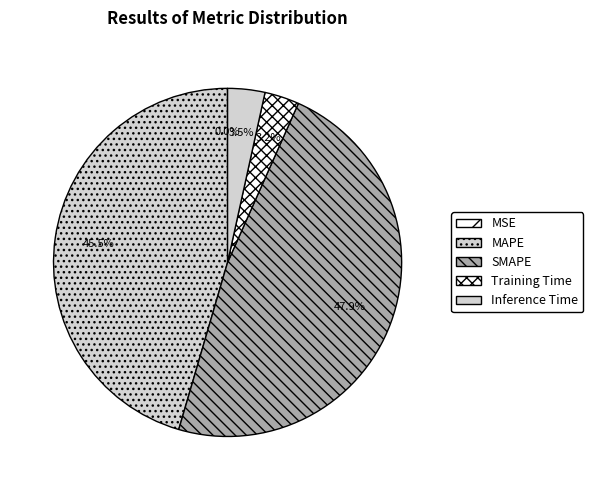

Which category has the smallest portion of the pie?

MSE